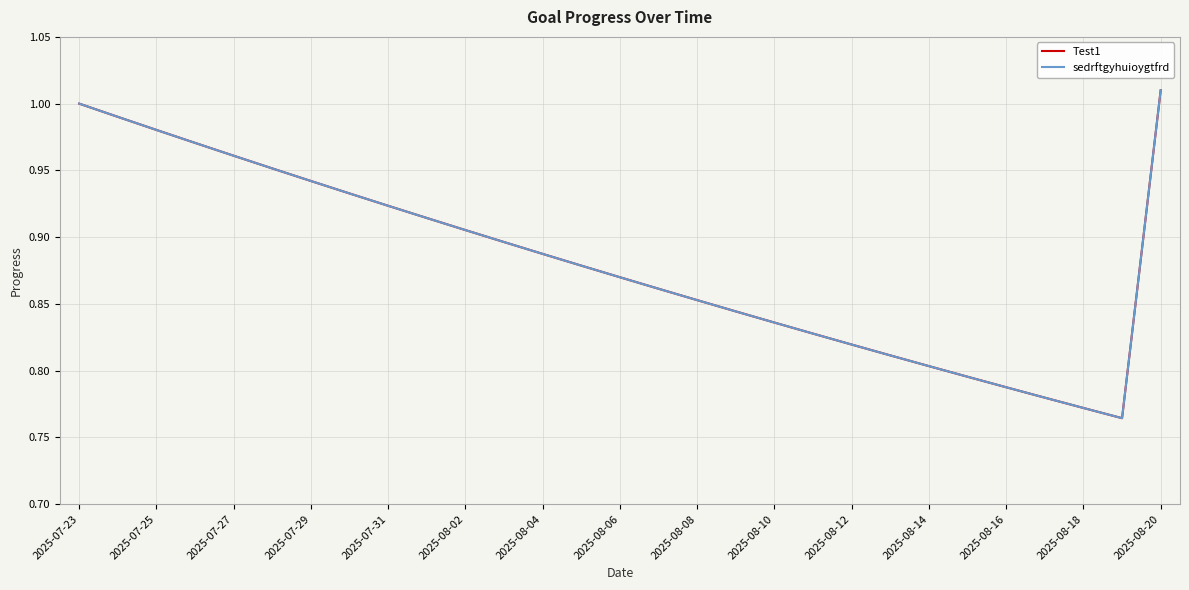

True or false: sedrftgyhuioygtfrd has more than 0 points higher than both neighbors.

False